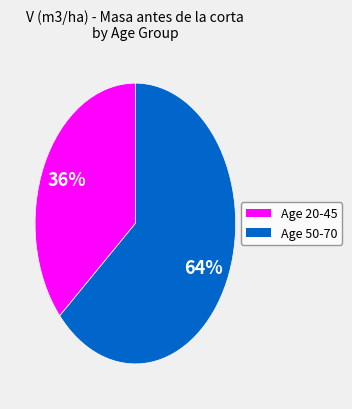

Does any single category account for the majority?

Yes